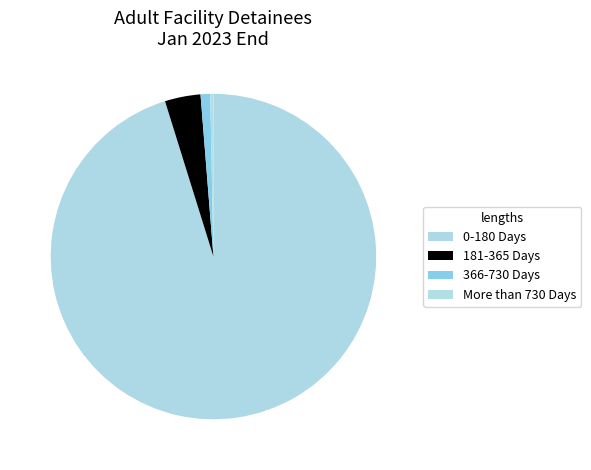

Which slice is the smallest?

More than 730 Days